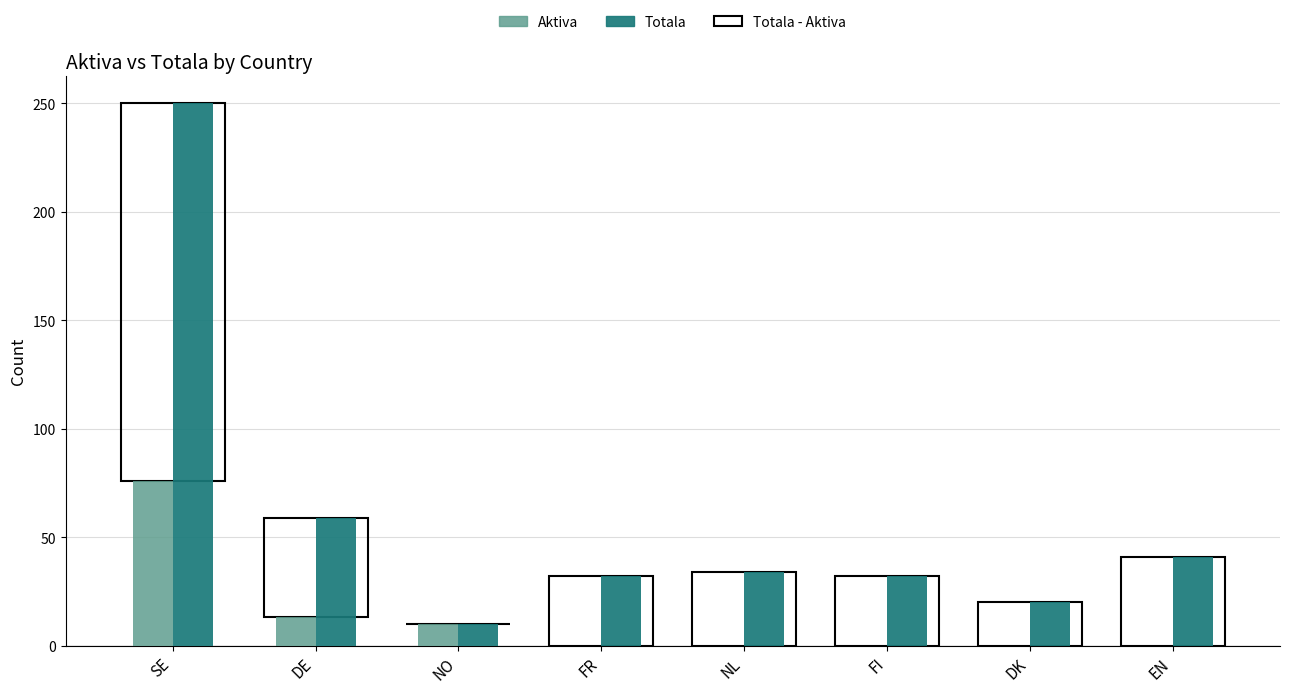

Which series has the largest range (max minus min)?

Totala